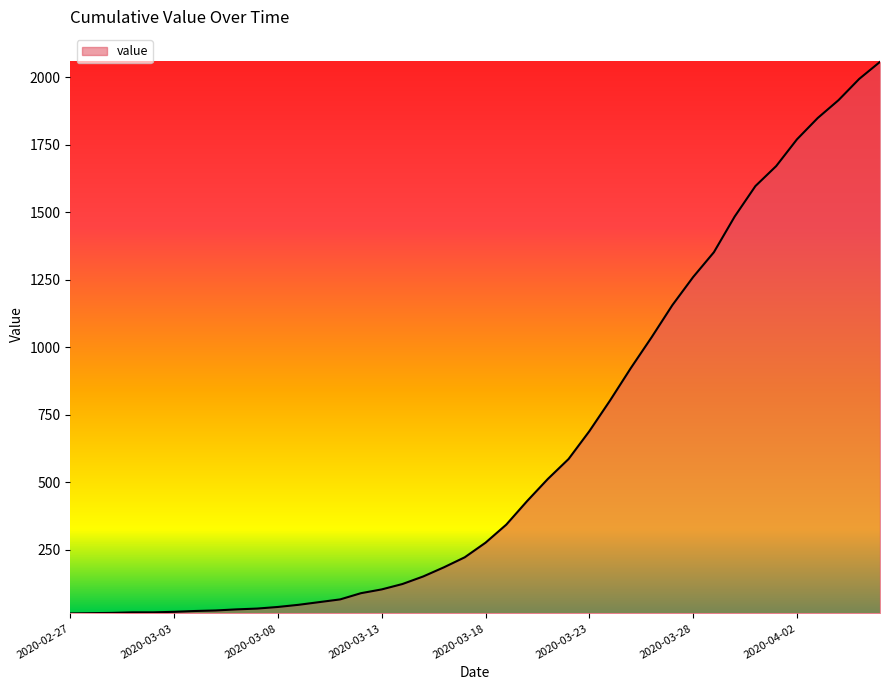

What is the smallest value displayed?

14